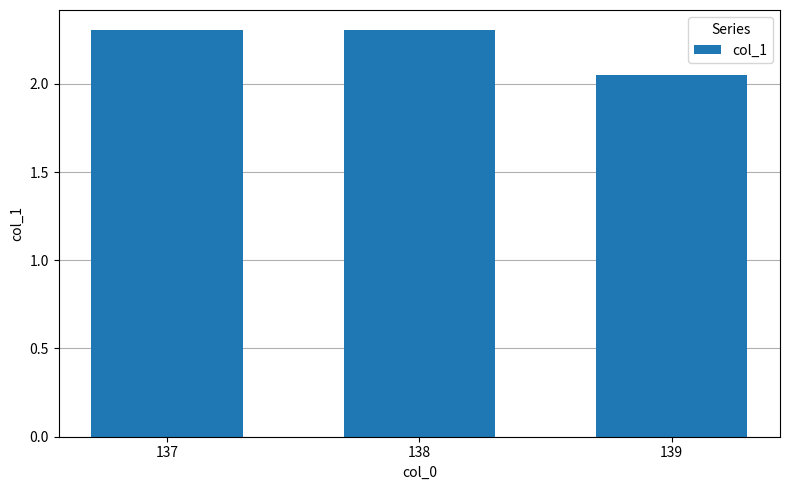

What is the difference between the values at 137 and 139?

0.3